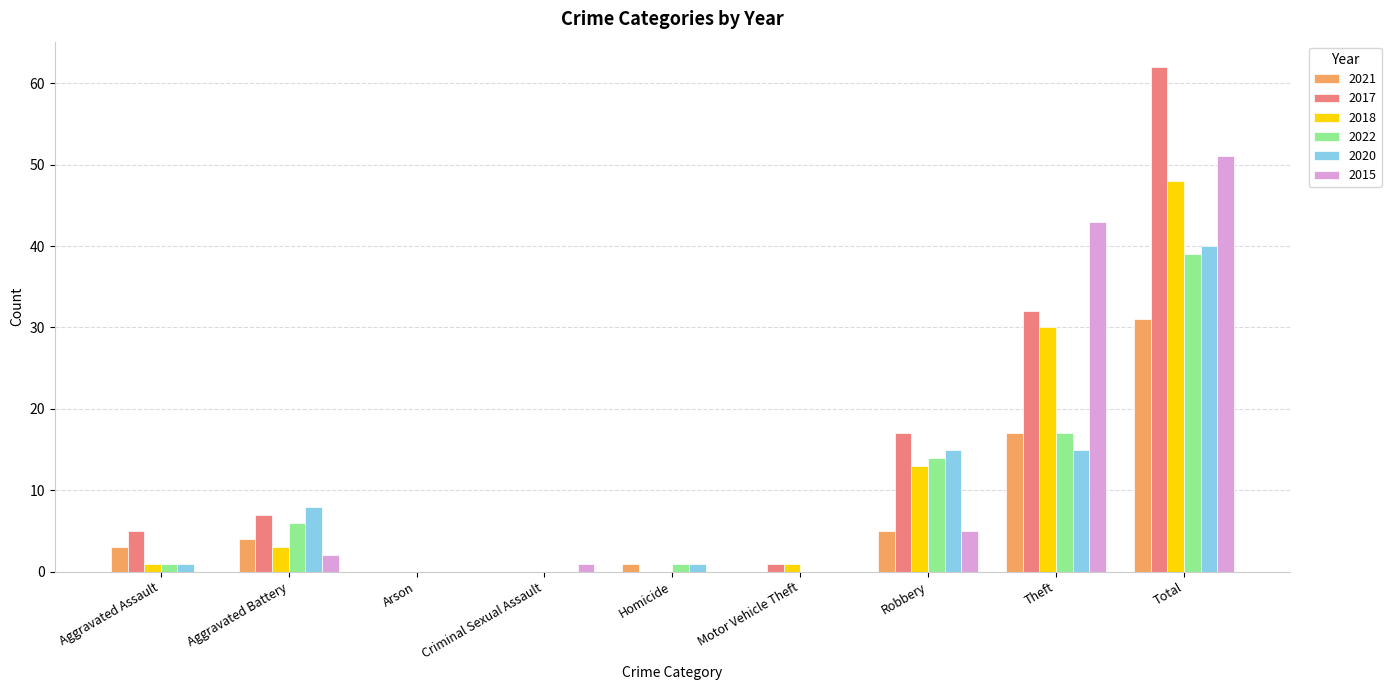

What is the maximum value shown in the chart?

62